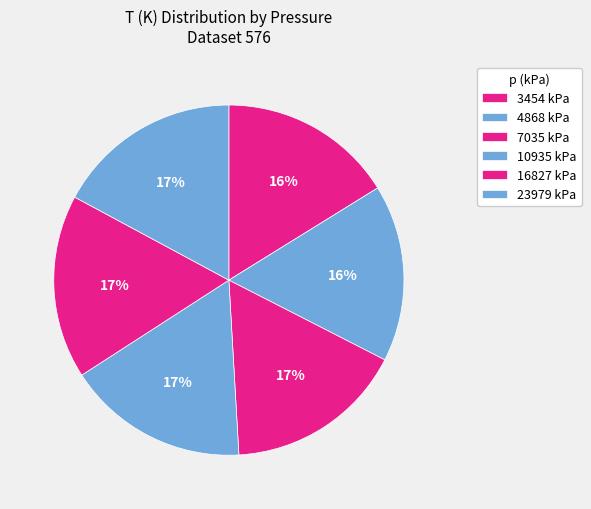

The 4868 kPa slice represents 24% of the pie. True or false?

False